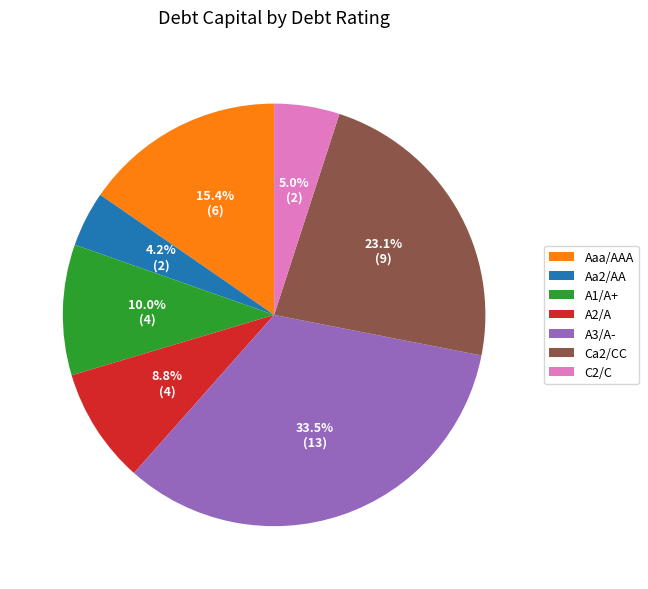

Is there any slice that represents more than half of the pie?

No